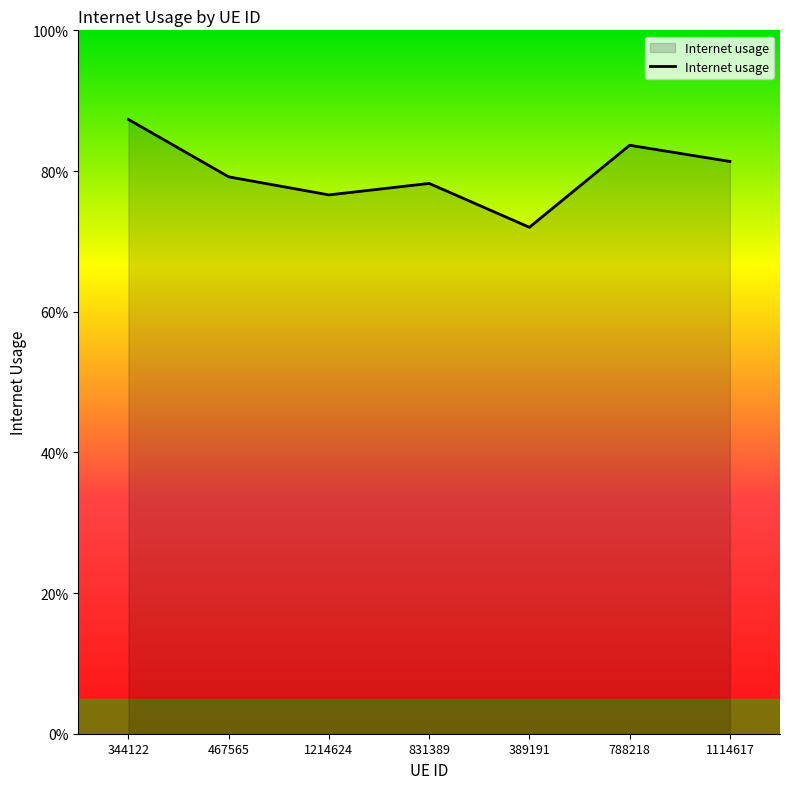

What is the sum of all values?

5.6